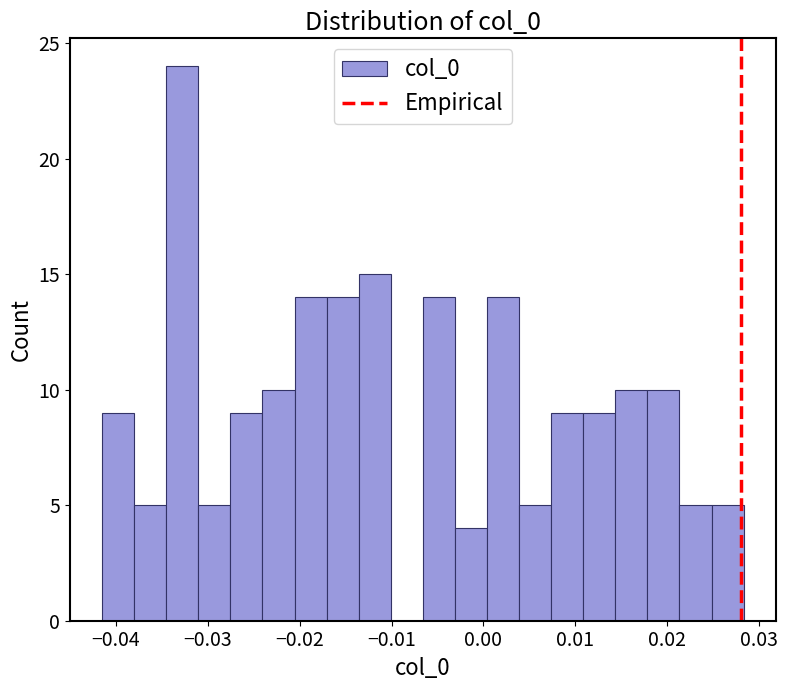

Read against the x-axis, roughly where is the centre of the tallest bar?

-0.033